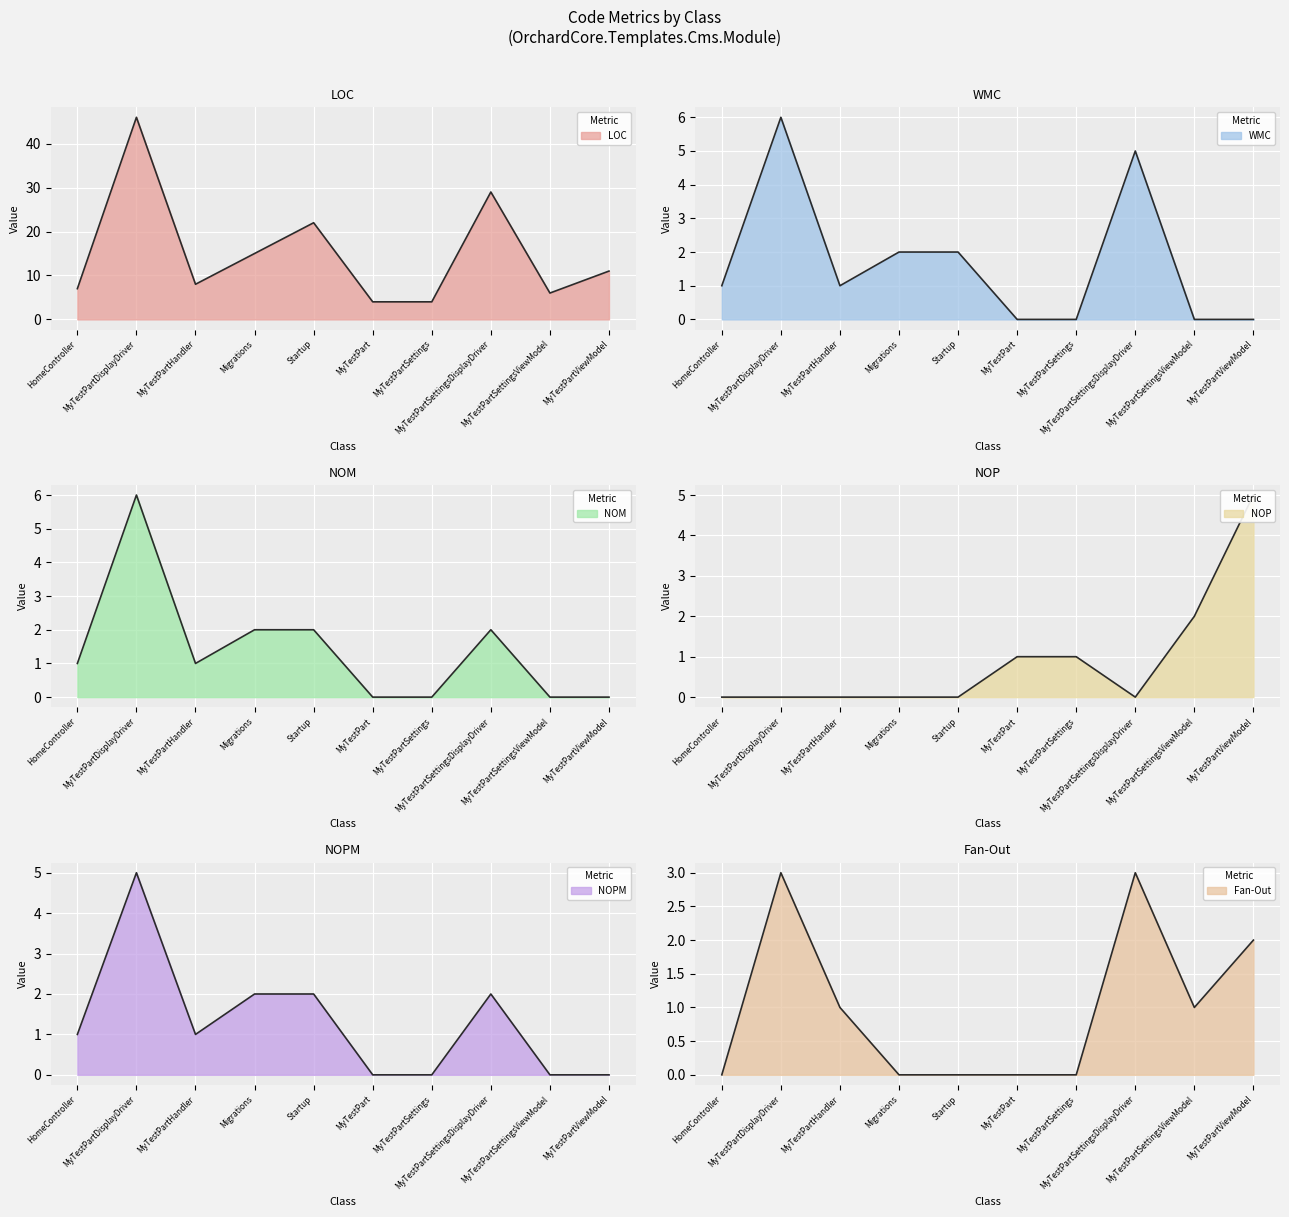

List the labels in order of WMC value, largest first.

MyTestPartDisplayDriver, MyTestPartSettingsDisplayDriver, Migrations, Startup, HomeController, MyTestPartHandler, MyTestPart, MyTestPartSettings, MyTestPartSettingsViewModel, MyTestPartViewModel